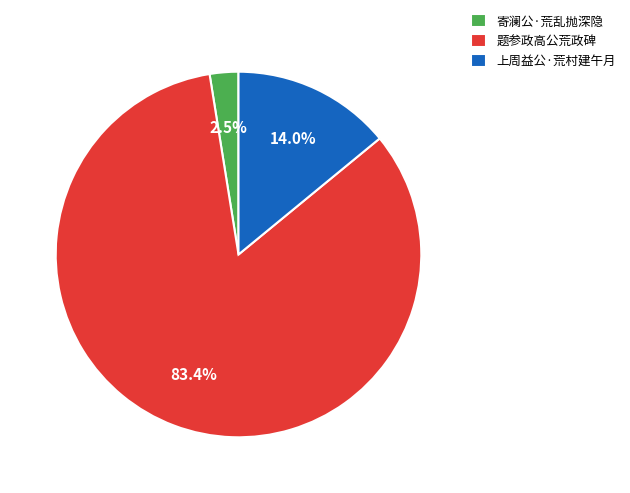

Which has a higher value, 寄澜公·荒乱抛深隐 or 上周益公·荒村建午月?

上周益公·荒村建午月